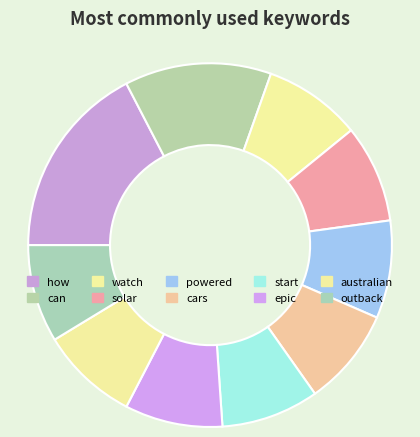

How many segments does this pie chart have?

10